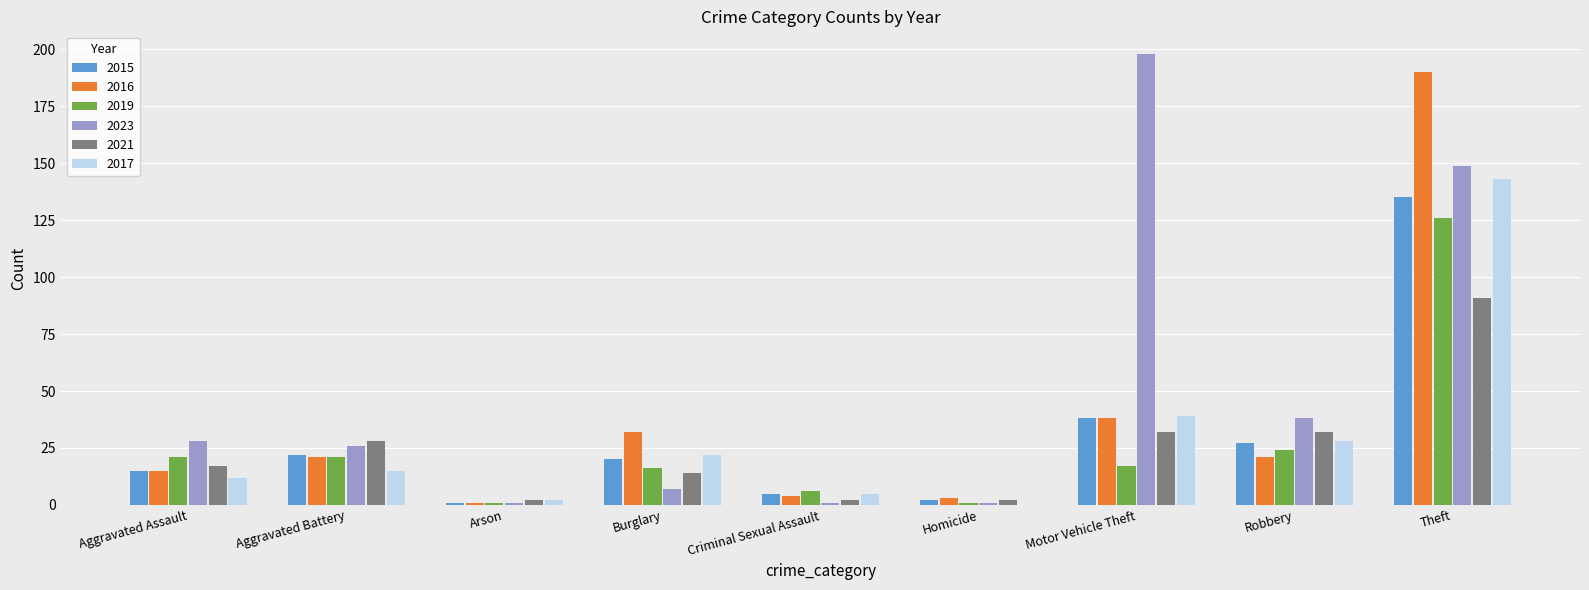

What is the spread (max minus min) of values at Criminal Sexual Assault?

5